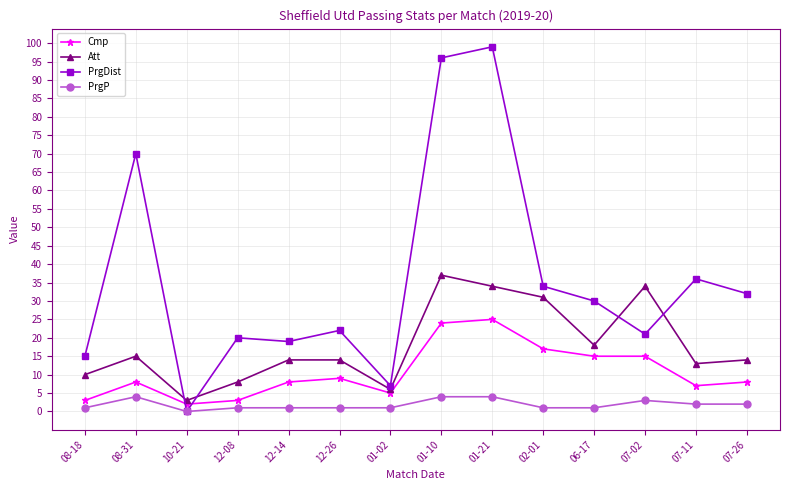

Is the value of PrgP at 02-01 greater than the value of PrgDist at 07-11?

No